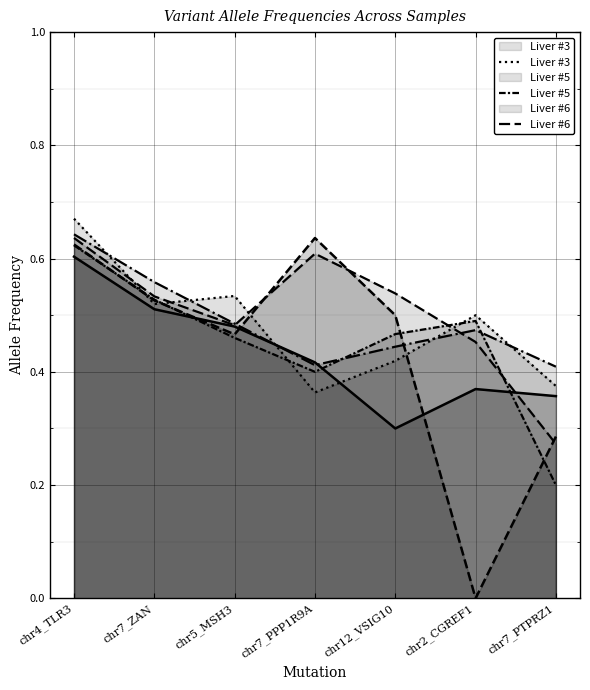

True or false: Liver #6 has more than 0 interior local peaks.

True